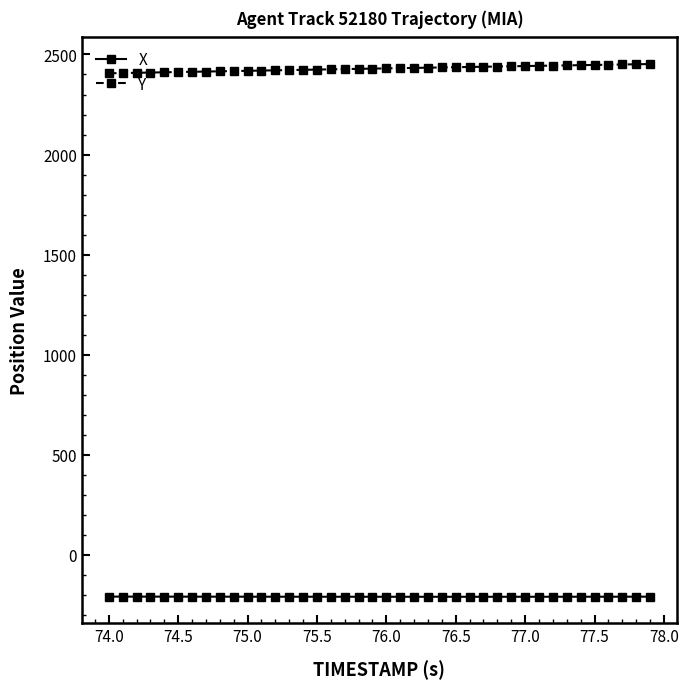

What is the difference between the maximum and second lowest values in the X series?

0.9